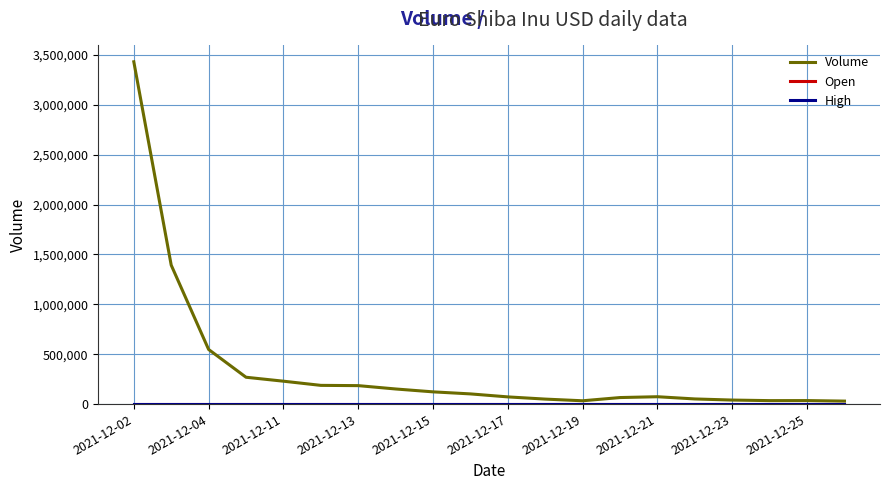

Does the chart have visible grid lines?

Yes